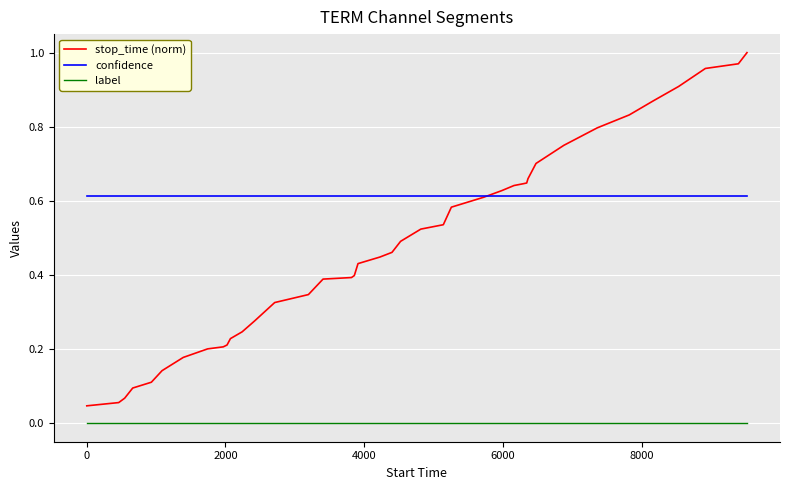

Which series has the largest range (max minus min)?

stop_time (norm)